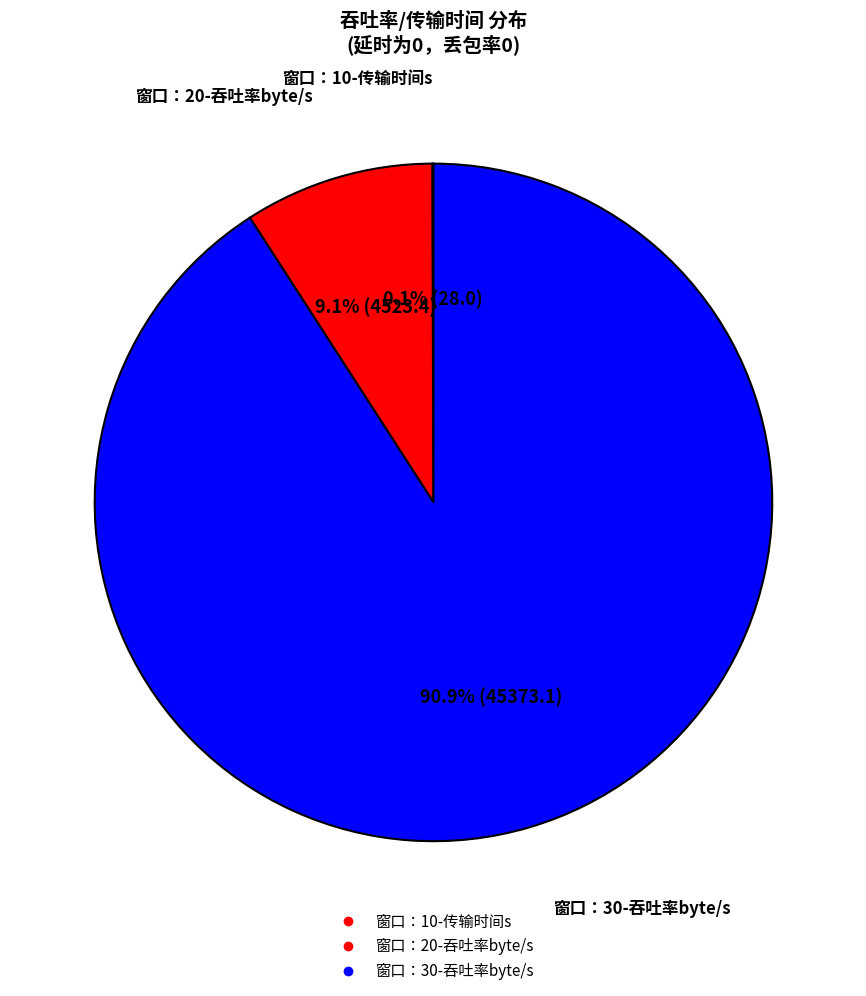

Which slice is the smallest?

窗口：10-传输时间s